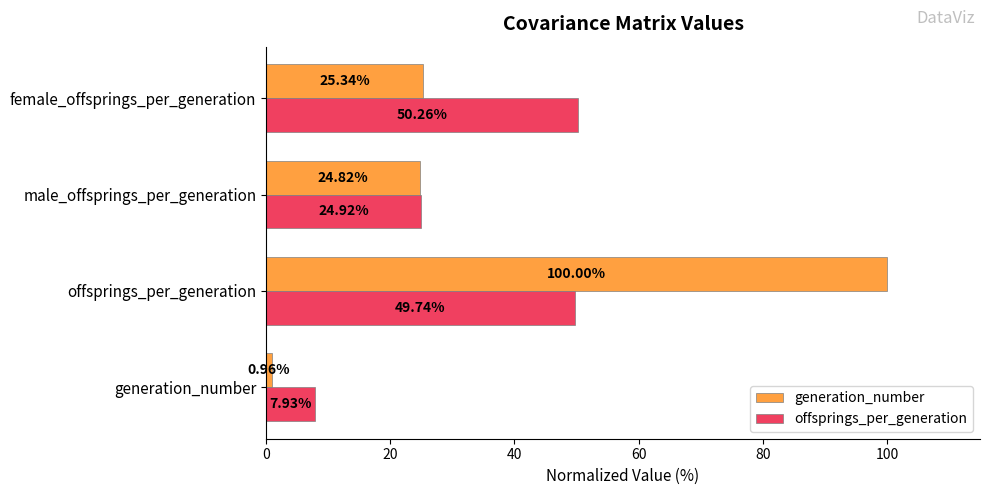

List the series in order of their peak value, lowest first.

offsprings_per_generation, generation_number